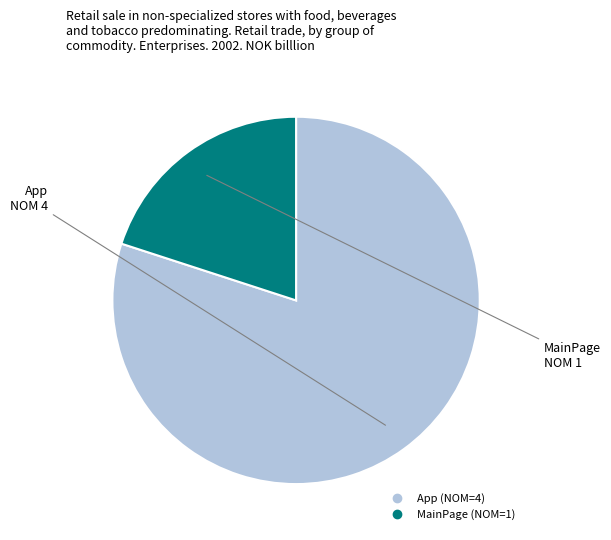

What is the largest slice in the pie chart?

App